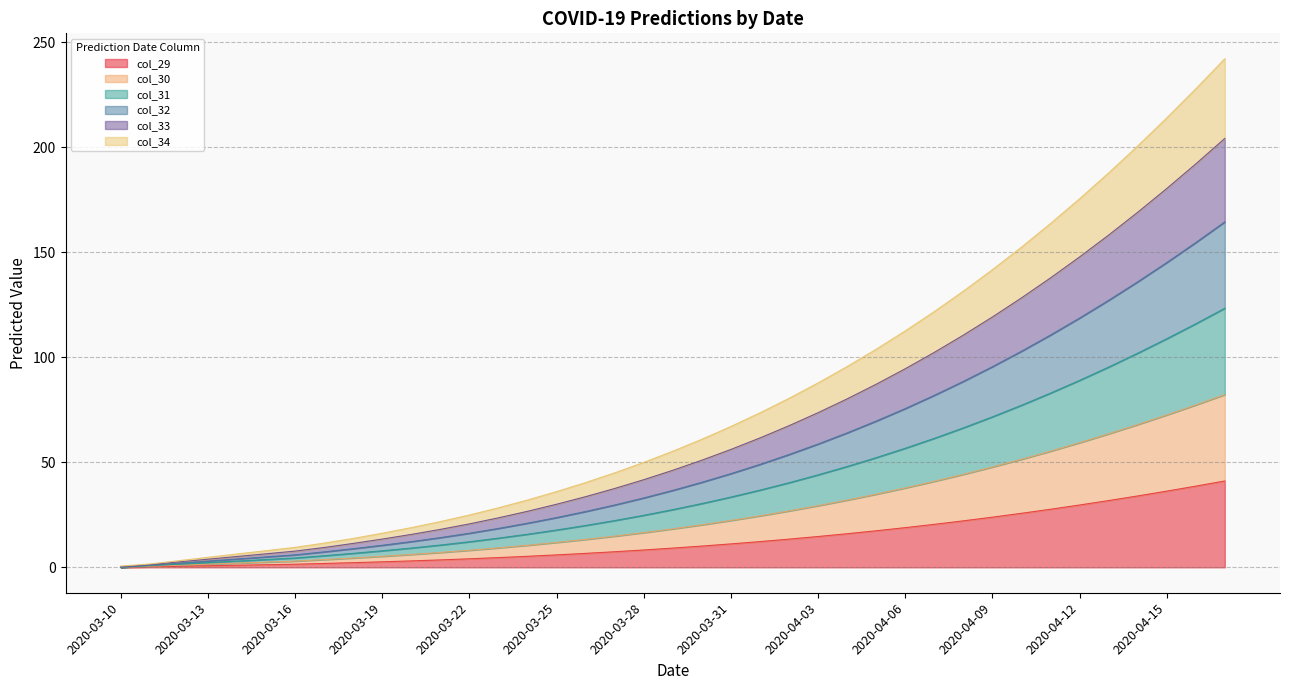

Is the value of col_33 at 2020-04-17 greater than the value of col_32 at 2020-04-14?

Yes